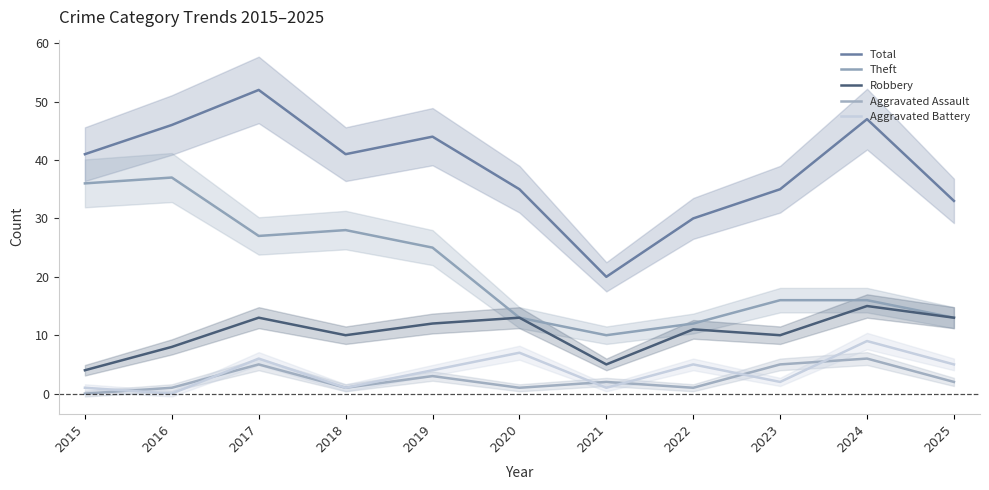

True or false: Aggravated Battery and Theft cross at least once.

False